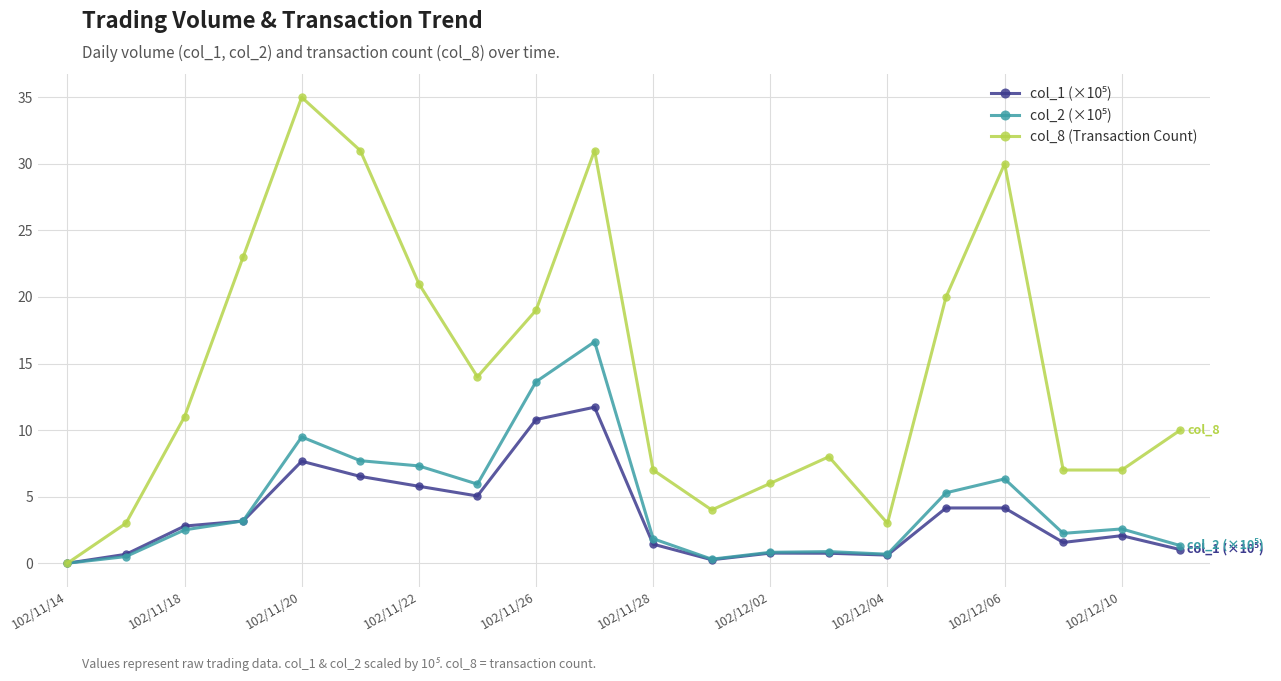

What is the value of the col_8 (Transaction Count) point at the 16th from the left?

20.0